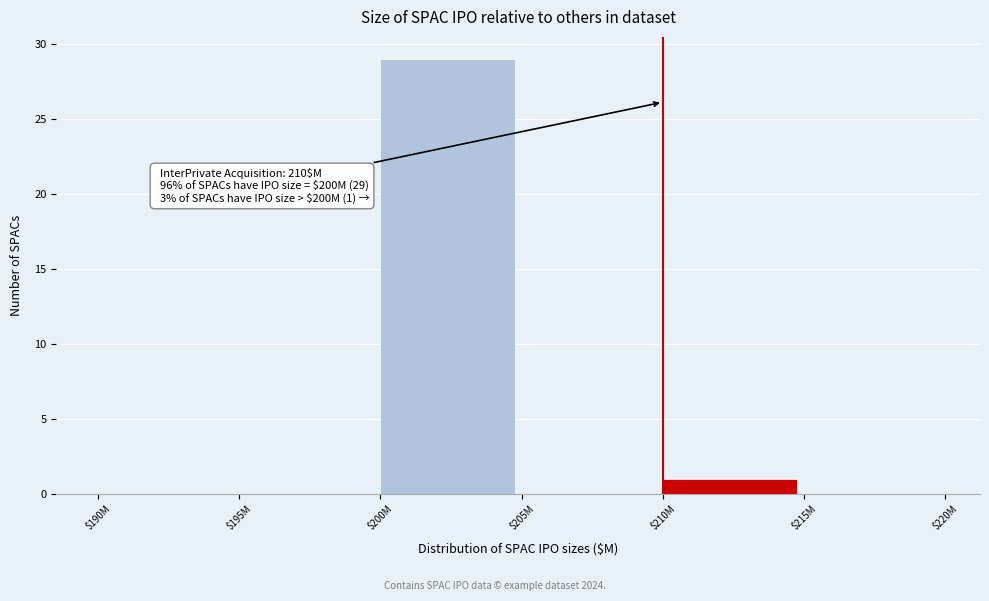

At which label is the value closest to 14?

$210M